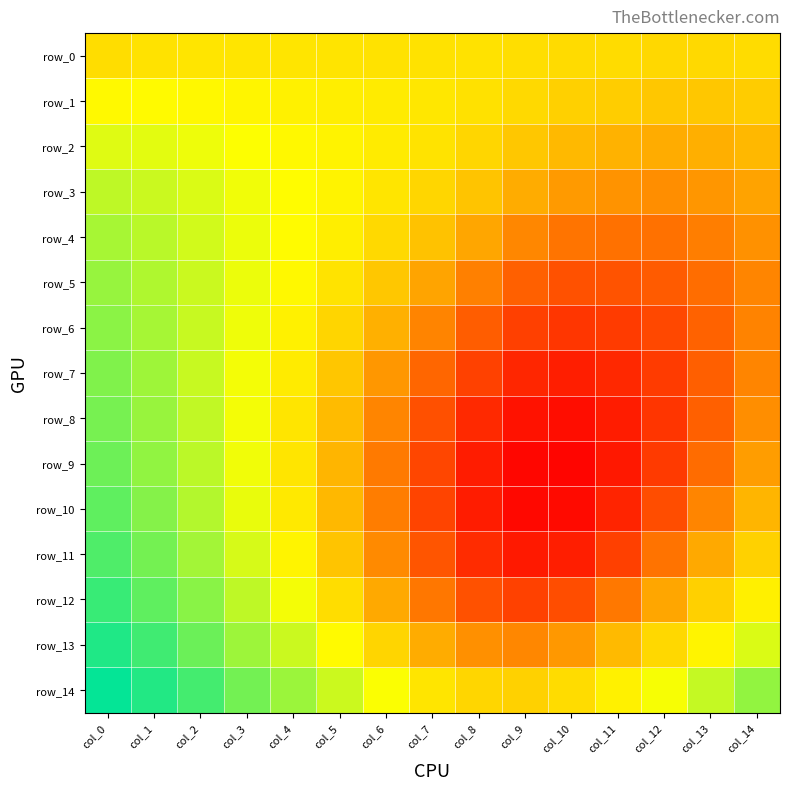

Between col_2 and col_3, which series saw the biggest shift?

row_10